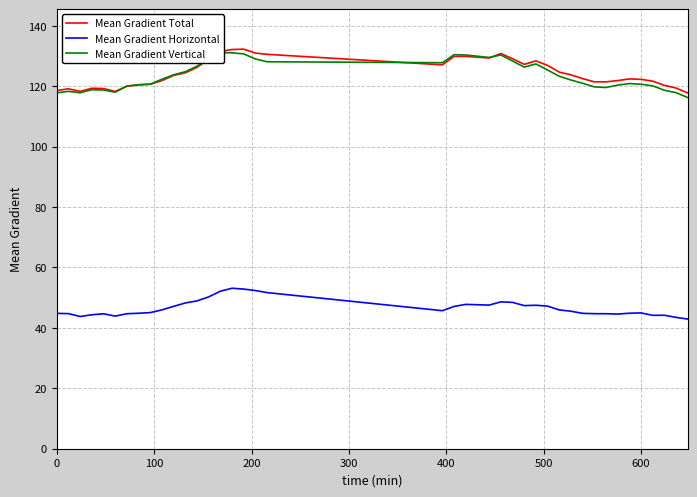

Reading left to right, what are all the values shown in this chart?

Mean Gradient Total: 118.6	119.1	118.3	119.3	119.2	118.3	120.0	120.4	120.6	121.9	123.6	124.5	126.3	129.1	131.5	132.2	132.3	131.0	130.6	127.1	129.9	129.9	129.4	130.8	129.1	127.3	128.4	126.9	124.7	123.8	122.5	121.5	121.5	121.9	122.4	122.3	121.7	120.3	119.4	117.8
Mean Gradient Horizontal: 44.8	44.7	43.8	44.3	44.7	43.9	44.7	44.8	45.1	46.0	47.1	48.3	48.9	50.3	52.1	53.1	52.9	52.4	51.7	45.7	47.1	47.8	47.5	48.6	48.5	47.4	47.5	47.2	46.0	45.5	44.8	44.7	44.7	44.6	44.9	45.0	44.2	44.2	43.5	42.9
Mean Gradient Vertical: 117.8	118.3	117.8	118.9	118.7	118.0	120.1	120.5	120.7	122.3	123.8	124.8	126.6	129.0	131.1	131.1	130.7	129.0	128.1	127.8	130.4	130.4	129.5	130.4	128.4	126.3	127.4	125.4	123.3	122.1	121.0	119.8	119.6	120.4	120.9	120.7	120.1	118.7	117.9	116.2